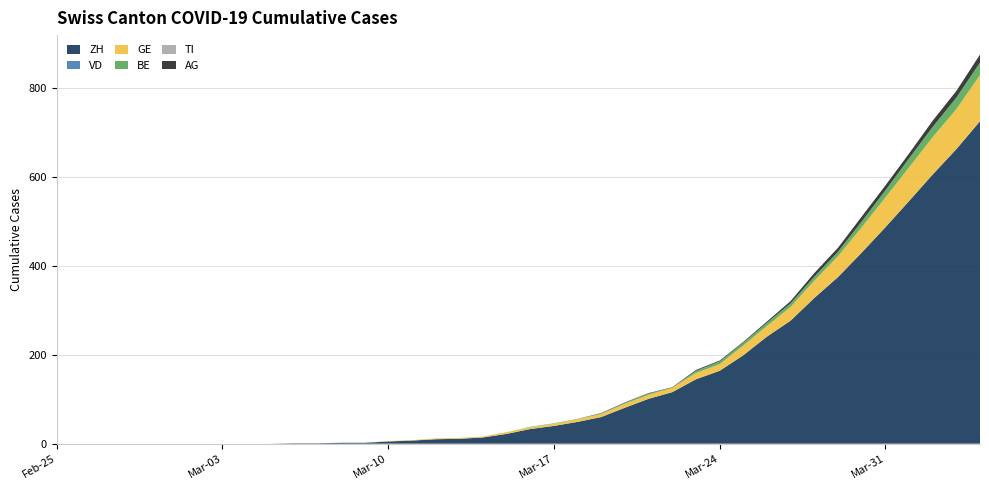

Reading right to left, transcribe all the data shown in this chart.

ZH: 2020-04-04=726	2020-04-03=663	2020-04-02=606	2020-04-01=546	2020-03-31=487	2020-03-30=430	2020-03-29=375	2020-03-28=328	2020-03-27=277	2020-03-26=241	2020-03-25=199	2020-03-24=164	2020-03-23=145	2020-03-22=116	2020-03-21=101	2020-03-20=81	2020-03-19=60	2020-03-18=49	2020-03-17=40	2020-03-16=33	2020-03-15=22	2020-03-14=14	2020-03-13=11	2020-03-12=10	2020-03-11=7	2020-03-10=5	2020-03-09=2	2020-03-08=2	2020-03-07=1	2020-03-06=1	2020-03-05=0	2020-03-04=0	2020-03-03=0	2020-03-02=0	2020-03-01=0	2020-02-29=0	2020-02-28=0	2020-02-27=0	2020-02-26=0	2020-02-25=0
VD: 2020-04-04=0	2020-04-03=0	2020-04-02=0	2020-04-01=0	2020-03-31=0	2020-03-30=0	2020-03-29=0	2020-03-28=0	2020-03-27=0	2020-03-26=0	2020-03-25=0	2020-03-24=0	2020-03-23=0	2020-03-22=0	2020-03-21=0	2020-03-20=0	2020-03-19=0	2020-03-18=0	2020-03-17=0	2020-03-16=0	2020-03-15=0	2020-03-14=0	2020-03-13=0	2020-03-12=0	2020-03-11=0	2020-03-10=0	2020-03-09=0	2020-03-08=0	2020-03-07=0	2020-03-06=0	2020-03-05=0	2020-03-04=0	2020-03-03=0	2020-03-02=0	2020-03-01=0	2020-02-29=0	2020-02-28=0	2020-02-27=0	2020-02-26=0	2020-02-25=0
GE: 2020-04-04=104	2020-04-03=90	2020-04-02=84	2020-04-01=76	2020-03-31=67	2020-03-30=57	2020-03-29=47	2020-03-28=39	2020-03-27=31	2020-03-26=24	2020-03-25=22	2020-03-24=15	2020-03-23=14	2020-03-22=10	2020-03-21=9	2020-03-20=9	2020-03-19=7	2020-03-18=6	2020-03-17=5	2020-03-16=4	2020-03-15=4	2020-03-14=2	2020-03-13=2	2020-03-12=2	2020-03-11=1	2020-03-10=1	2020-03-09=0	2020-03-08=0	2020-03-07=0	2020-03-06=0	2020-03-05=0	2020-03-04=0	2020-03-03=0	2020-03-02=0	2020-03-01=0	2020-02-29=0	2020-02-28=0	2020-02-27=0	2020-02-26=0	2020-02-25=0
BE: 2020-04-04=28	2020-04-03=26	2020-04-02=23	2020-04-01=20	2020-03-31=16	2020-03-30=13	2020-03-29=10	2020-03-28=9	2020-03-27=8	2020-03-26=7	2020-03-25=6	2020-03-24=6	2020-03-23=5	2020-03-22=0	2020-03-21=3	2020-03-20=2	2020-03-19=1	2020-03-18=1	2020-03-17=1	2020-03-16=1	2020-03-15=0	2020-03-14=0	2020-03-13=0	2020-03-12=0	2020-03-11=0	2020-03-10=0	2020-03-09=0	2020-03-08=0	2020-03-07=0	2020-03-06=0	2020-03-05=0	2020-03-04=0	2020-03-03=0	2020-03-02=0	2020-03-01=0	2020-02-29=0	2020-02-28=0	2020-02-27=0	2020-02-26=0	2020-02-25=0
TI: 2020-04-04=0	2020-04-03=0	2020-04-02=0	2020-04-01=0	2020-03-31=0	2020-03-30=0	2020-03-29=0	2020-03-28=0	2020-03-27=0	2020-03-26=0	2020-03-25=0	2020-03-24=0	2020-03-23=0	2020-03-22=0	2020-03-21=0	2020-03-20=0	2020-03-19=0	2020-03-18=0	2020-03-17=0	2020-03-16=0	2020-03-15=0	2020-03-14=0	2020-03-13=0	2020-03-12=0	2020-03-11=0	2020-03-10=0	2020-03-09=0	2020-03-08=0	2020-03-07=0	2020-03-06=0	2020-03-05=0	2020-03-04=0	2020-03-03=0	2020-03-02=0	2020-03-01=0	2020-02-29=0	2020-02-28=0	2020-02-27=0	2020-02-26=0	2020-02-25=0
AG: 2020-04-04=18	2020-04-03=15	2020-04-02=14	2020-04-01=11	2020-03-31=11	2020-03-30=11	2020-03-29=9	2020-03-28=8	2020-03-27=5	2020-03-26=3	2020-03-25=2	2020-03-24=2	2020-03-23=2	2020-03-22=1	2020-03-21=1	2020-03-20=1	2020-03-19=1	2020-03-18=0	2020-03-17=0	2020-03-16=0	2020-03-15=0	2020-03-14=0	2020-03-13=0	2020-03-12=0	2020-03-11=0	2020-03-10=0	2020-03-09=0	2020-03-08=0	2020-03-07=0	2020-03-06=0	2020-03-05=0	2020-03-04=0	2020-03-03=0	2020-03-02=0	2020-03-01=0	2020-02-29=0	2020-02-28=0	2020-02-27=0	2020-02-26=0	2020-02-25=0